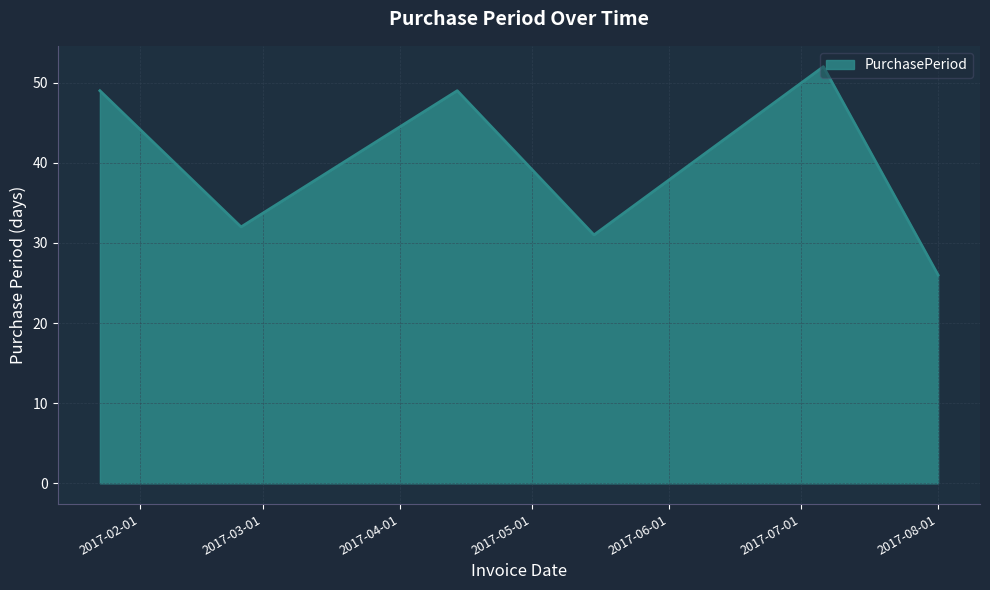

What is the average value?

40